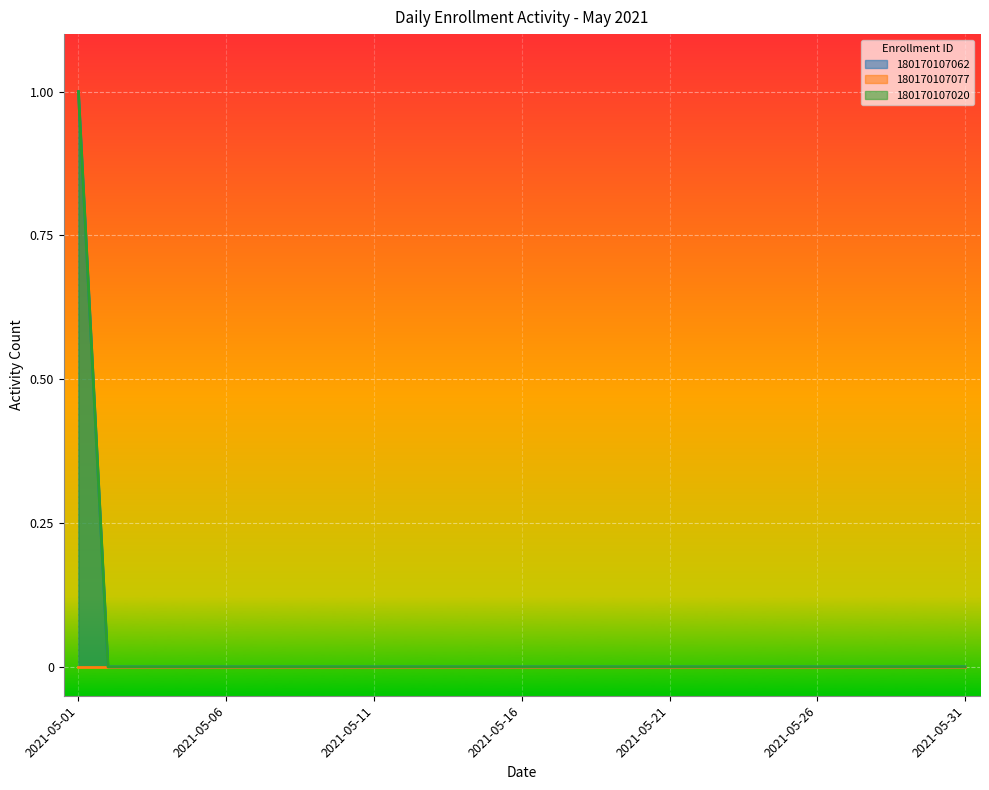

True or false: 180170107062 has a value of 0 at 2021-05-31.

True